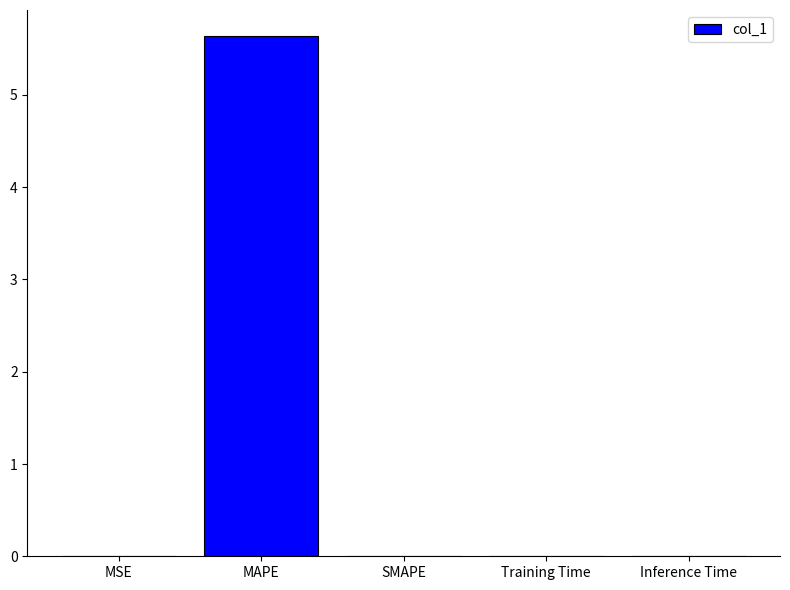

The value at SMAPE is -2.8. True or false?

False